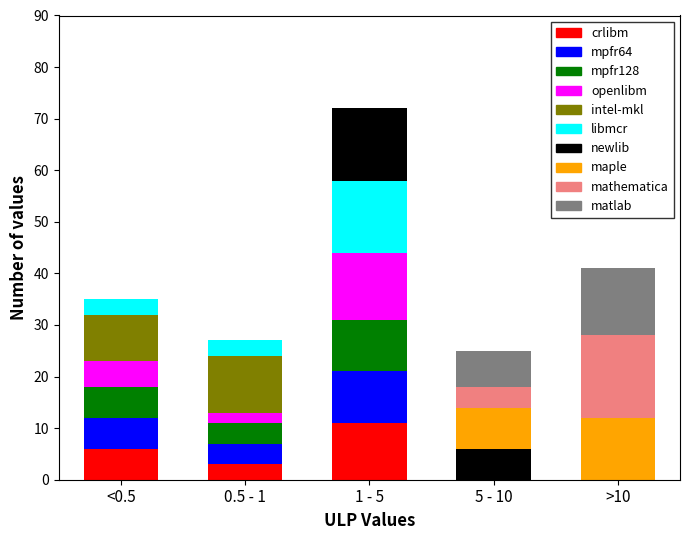

At which label does crlibm reach its peak?

1 - 5